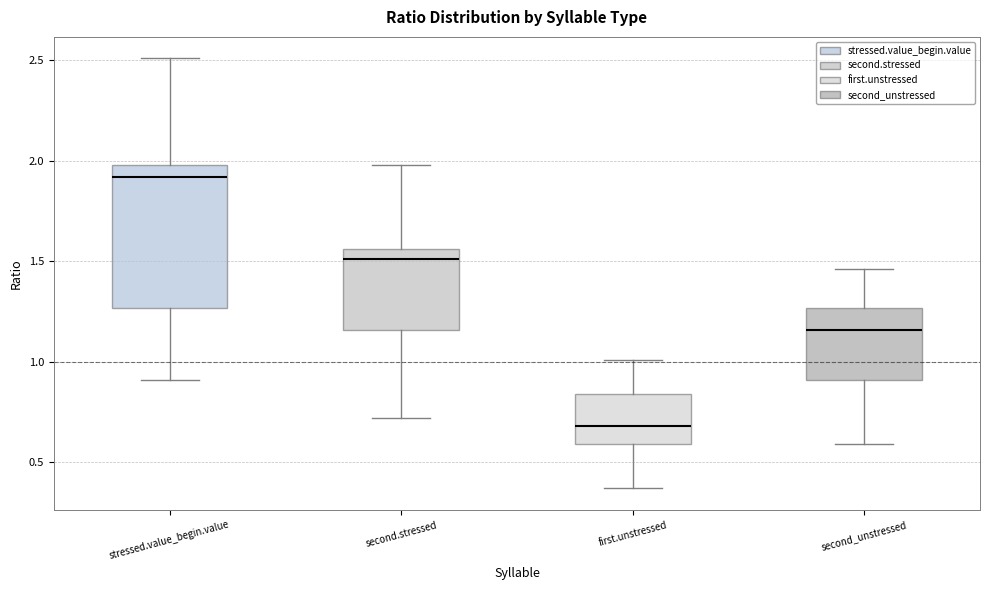

Which box's median line is the highest?

stressed.value_begin.value